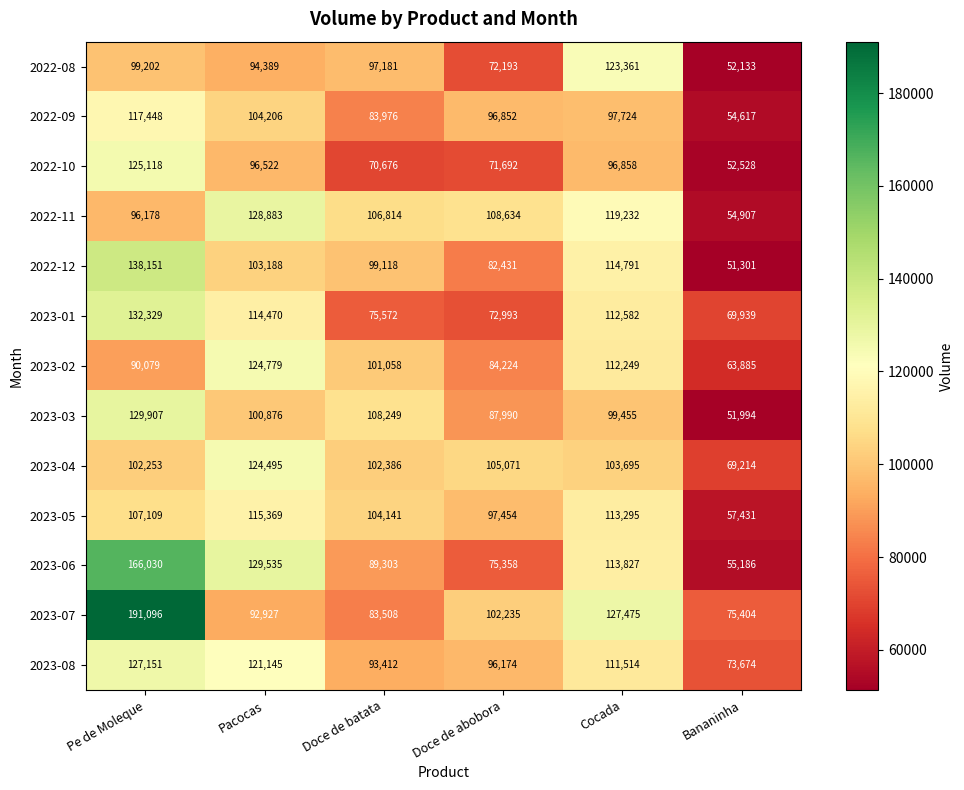

True or false: 2023-06 has a value of 119522 at Doce de abobora.

False